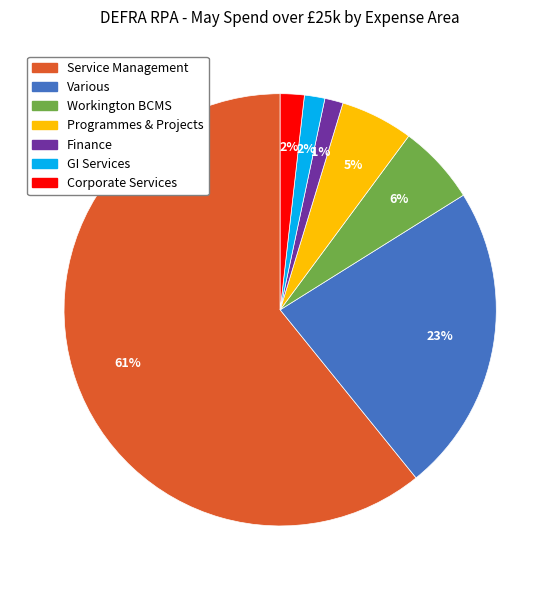

Which category has the biggest portion of the pie?

Service Management